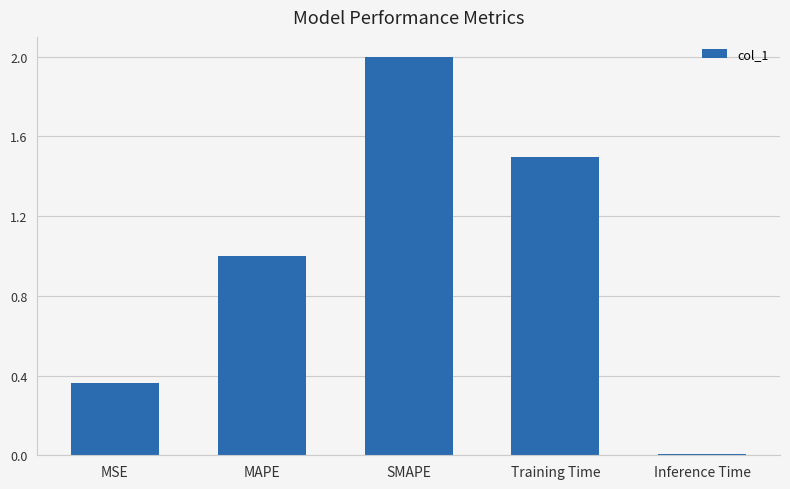

What is the label of the 5th bar from the left?

Inference Time